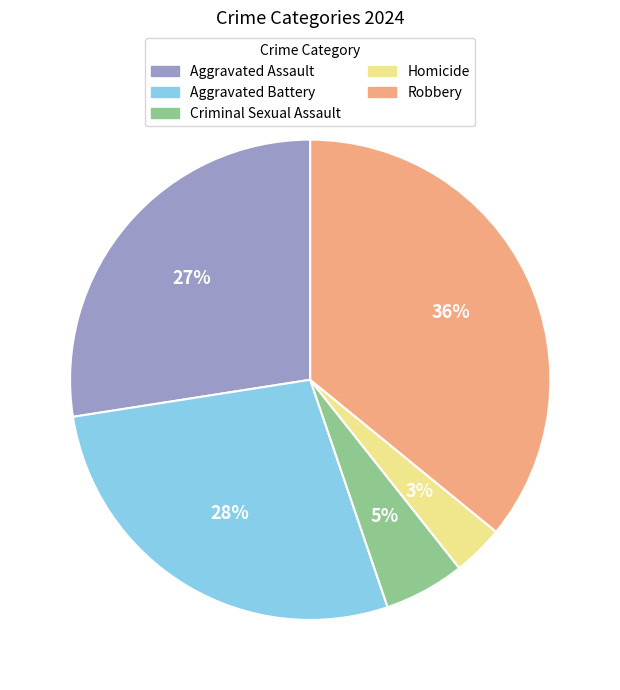

What is the smallest slice in the pie chart?

Homicide